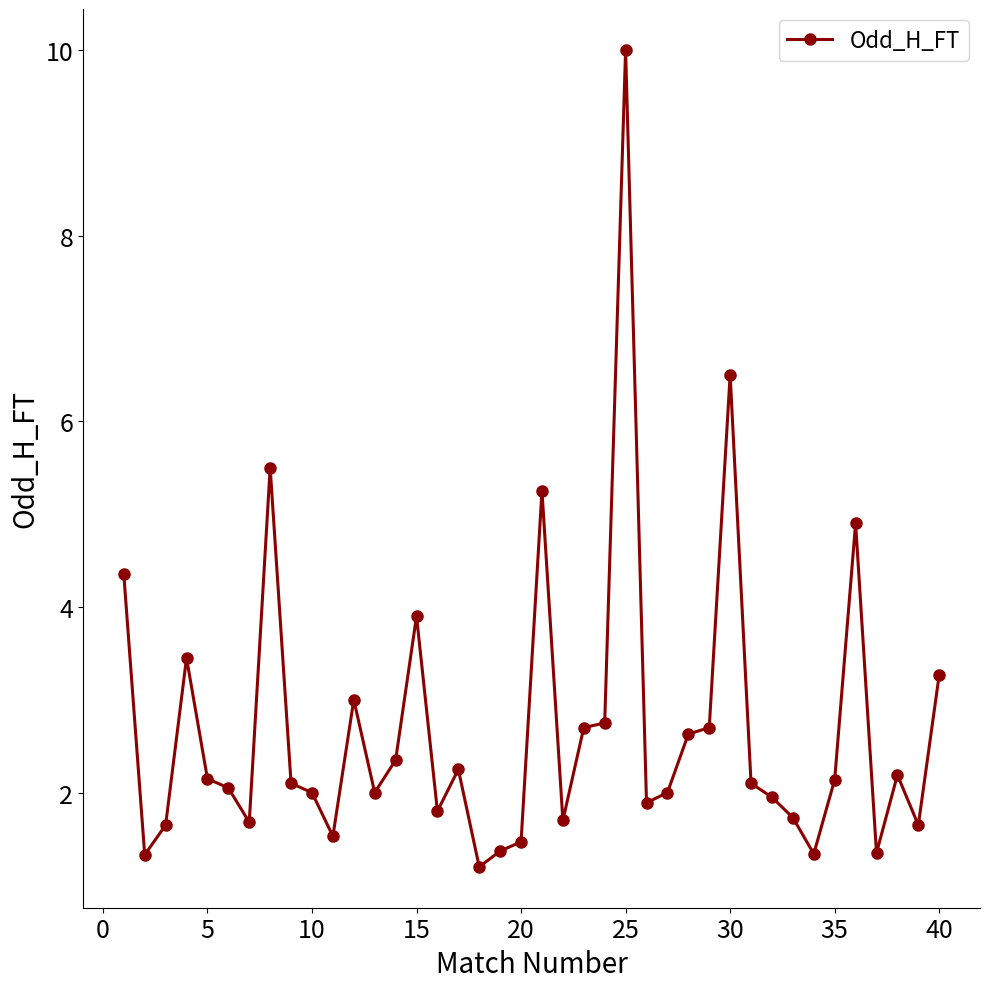

True or false: there are more than 1 points higher than both neighbors.

True